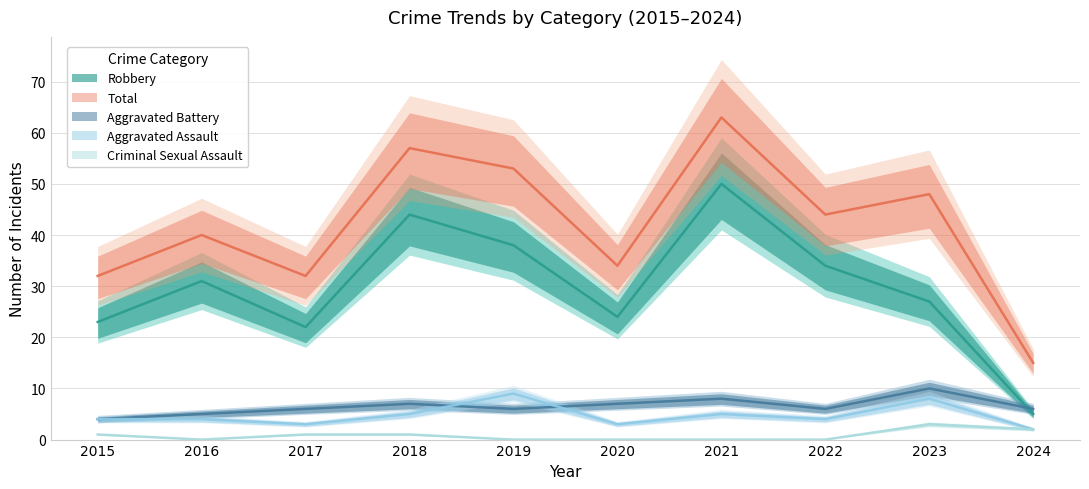

The Robbery series shows 49 at 2022. True or false?

False